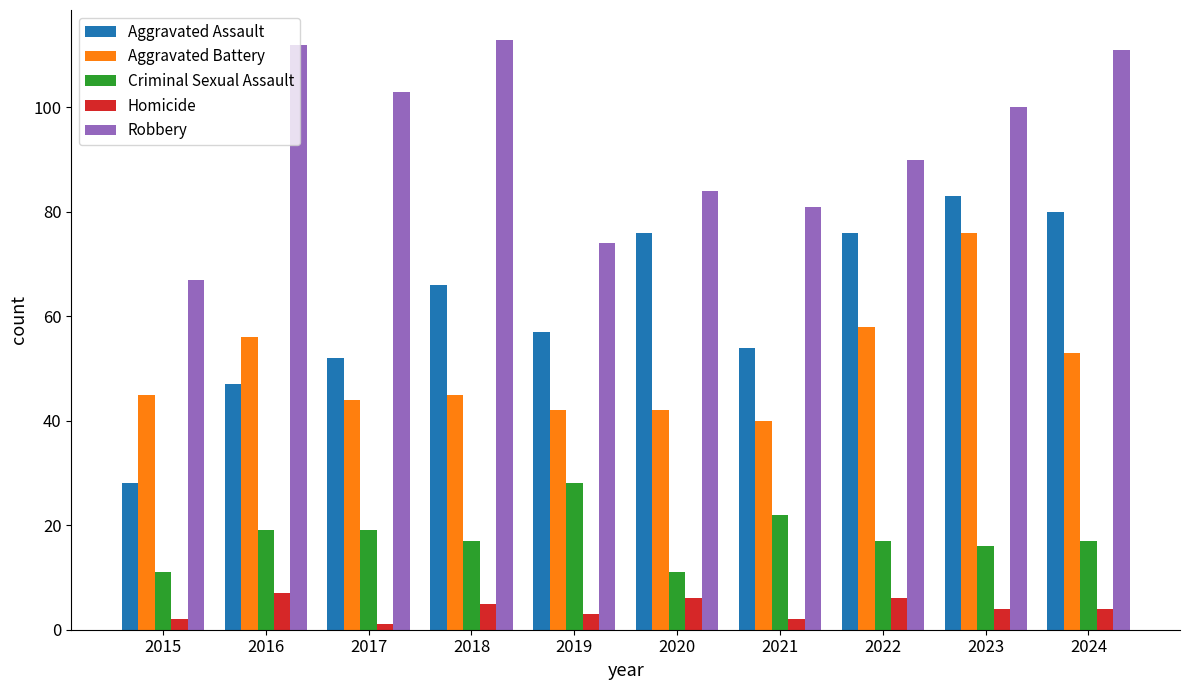

Which category has the highest value in the Homicide series?

2016